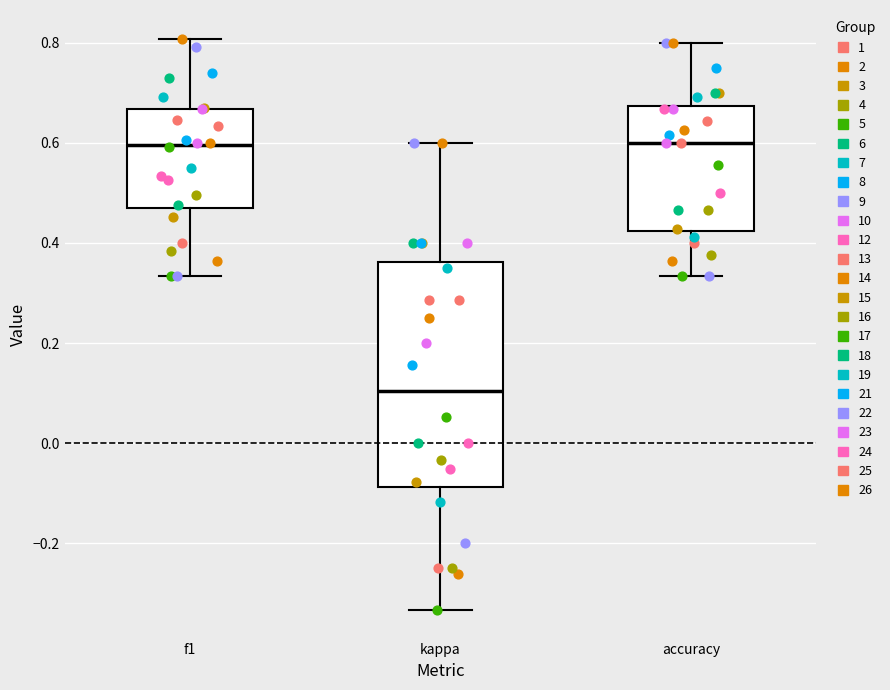

Reading left to right, transcribe this box plot: for each box, give where its median line is, the range the box spans, and where its two whiskers end, as read against the y-axis. The values are not printed on the chart, so give them approximately, as read against the axis.

f1: median 0.60, box 0.48 to 0.66, whiskers 0.34 to 0.80
kappa: median 0.10, box -0.08 to 0.36, whiskers -0.34 to 0.60
accuracy: median 0.60, box 0.42 to 0.68, whiskers 0.34 to 0.80